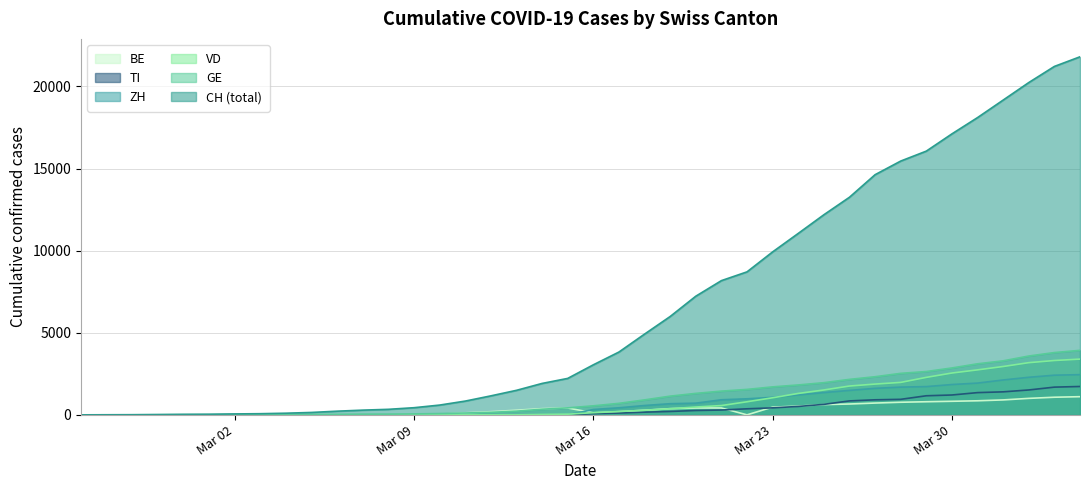

What is the highest value of the ZH series?

2448